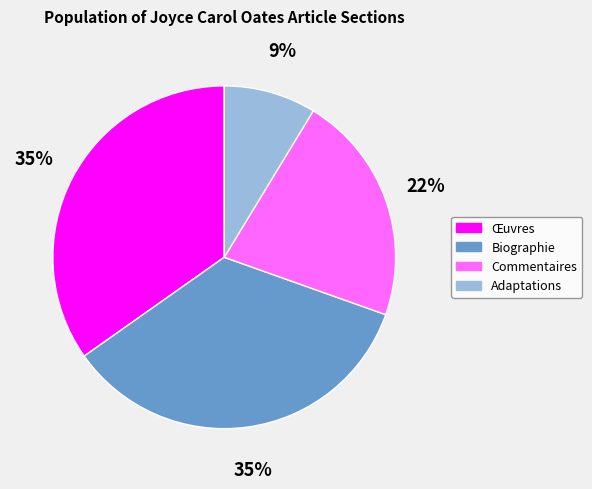

Approximately how many times larger is the value at Œuvres compared to Biographie?

1.0